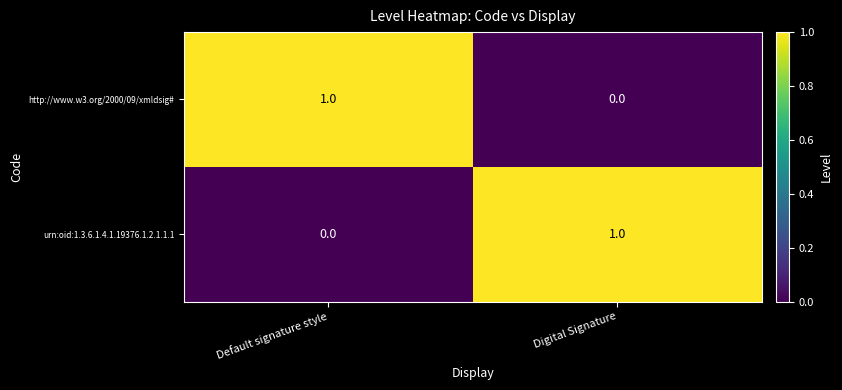

Reading right to left, extract all data points from this chart.

http://www.w3.org/2000/09/xmldsig#: 0	1
urn:oid:1.3.6.1.4.1.19376.1.2.1.1.1: 1	0